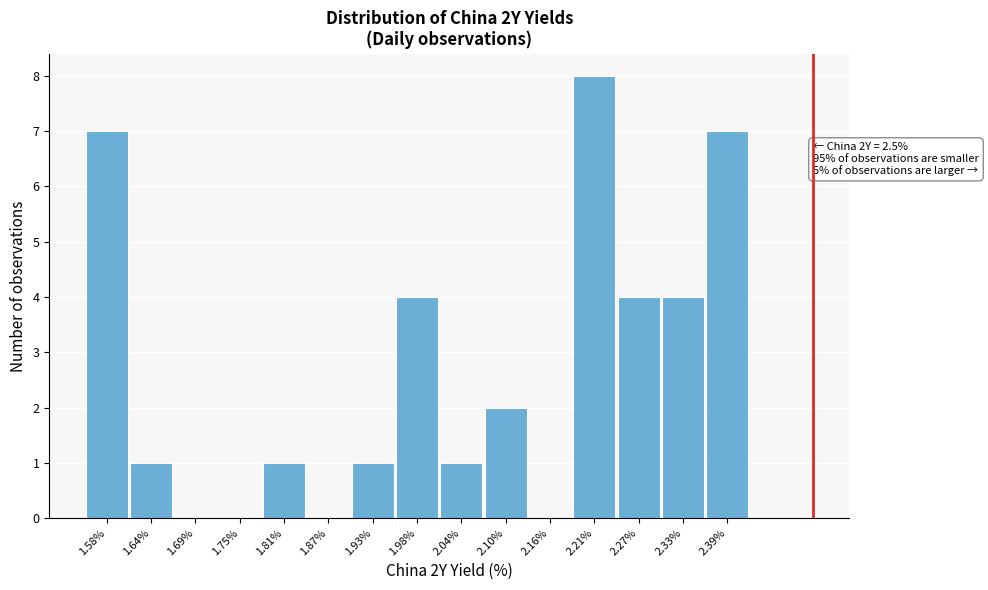

Over which range of the x-axis is the bar tallest?

2.19 to 2.24